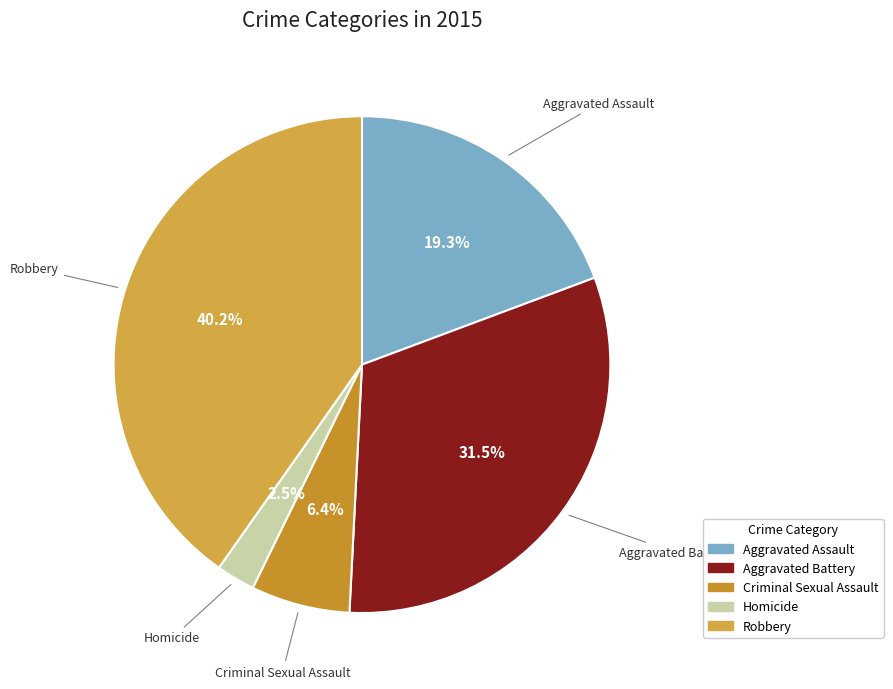

Is there a majority slice in this chart?

No